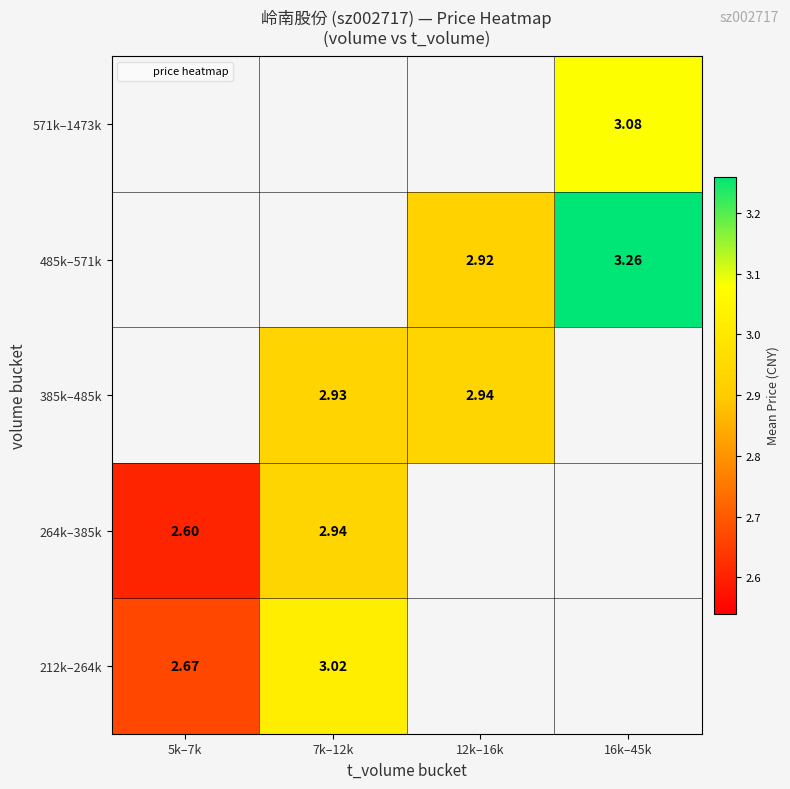

Between 5k–7k and 7k–12k, which is larger?

7k–12k